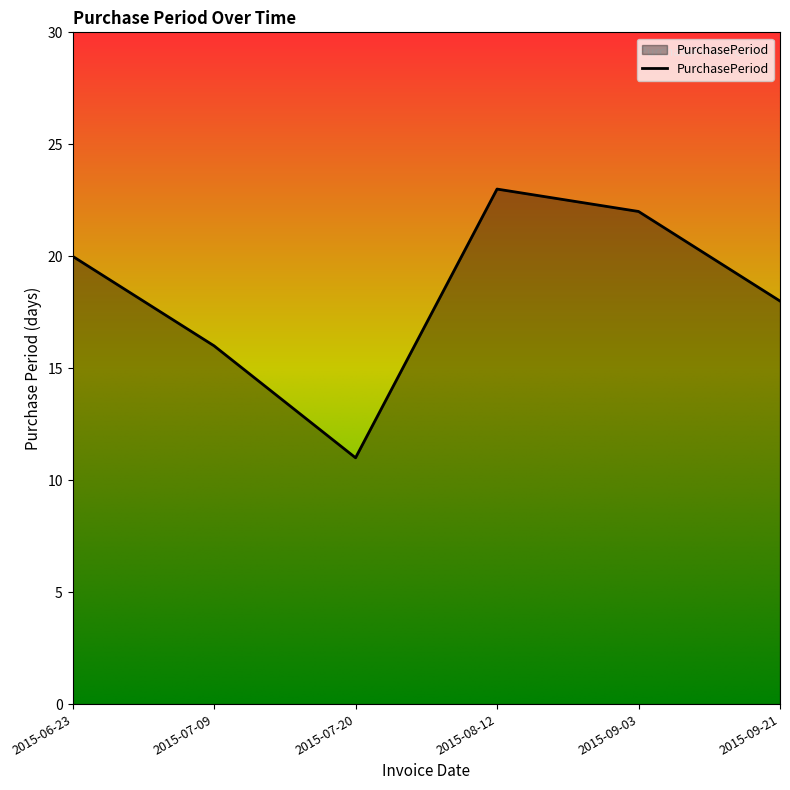

Which category has the lowest value across all series?

2015-07-20